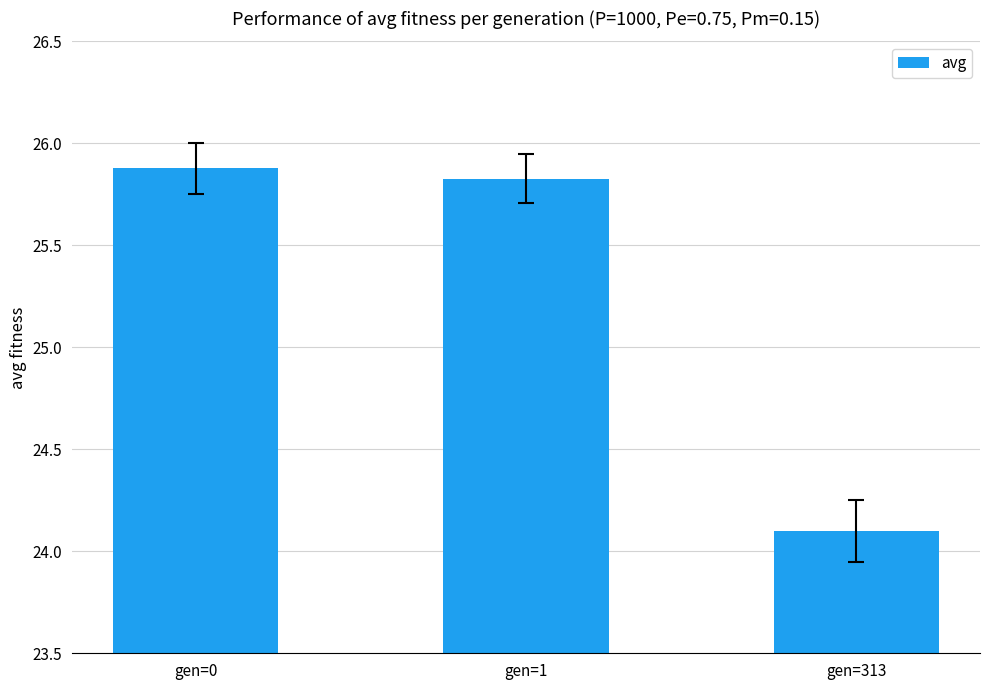

Does the chart contain any negative values?

No